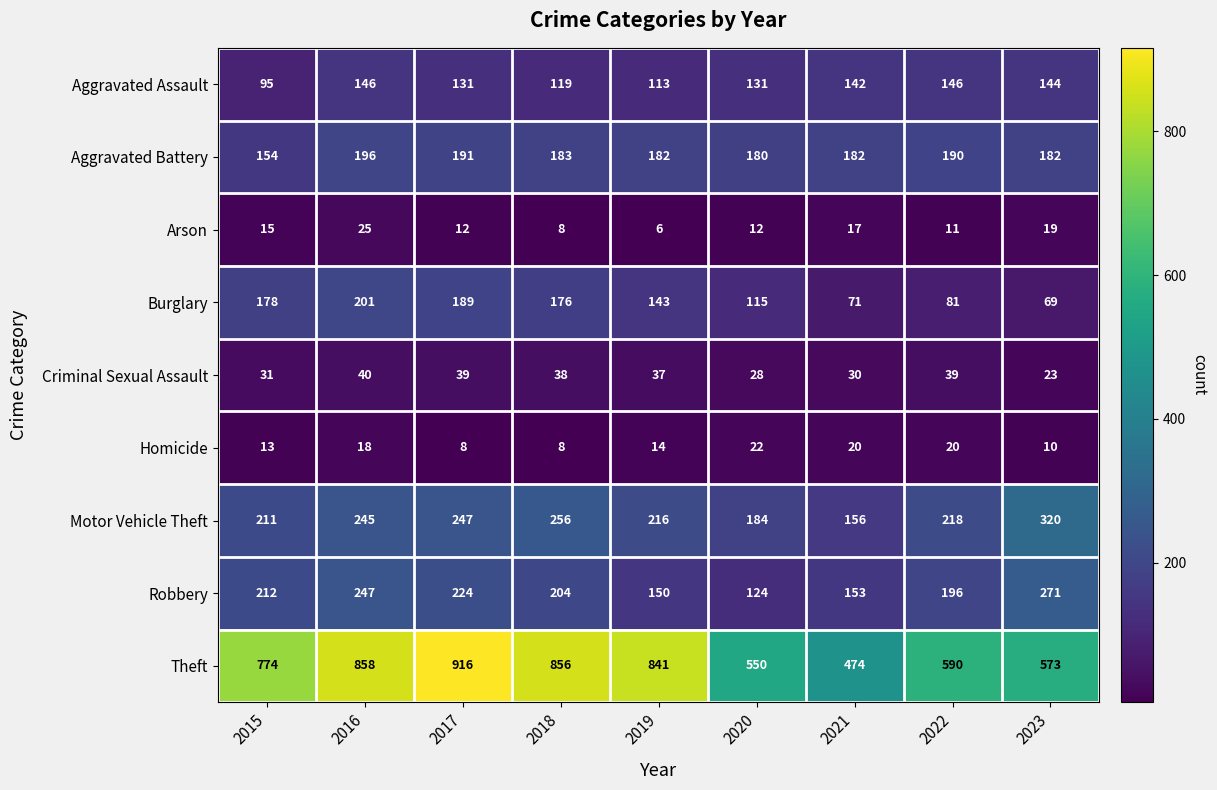

The value of Aggravated Battery at 2017 is 57. True or false?

False